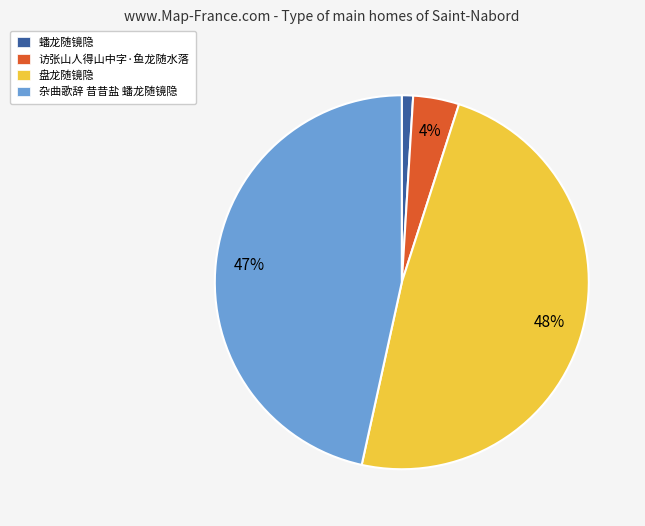

To the nearest percent, what portion does 访张山人得山中字·鱼龙随水落 represent?

4%